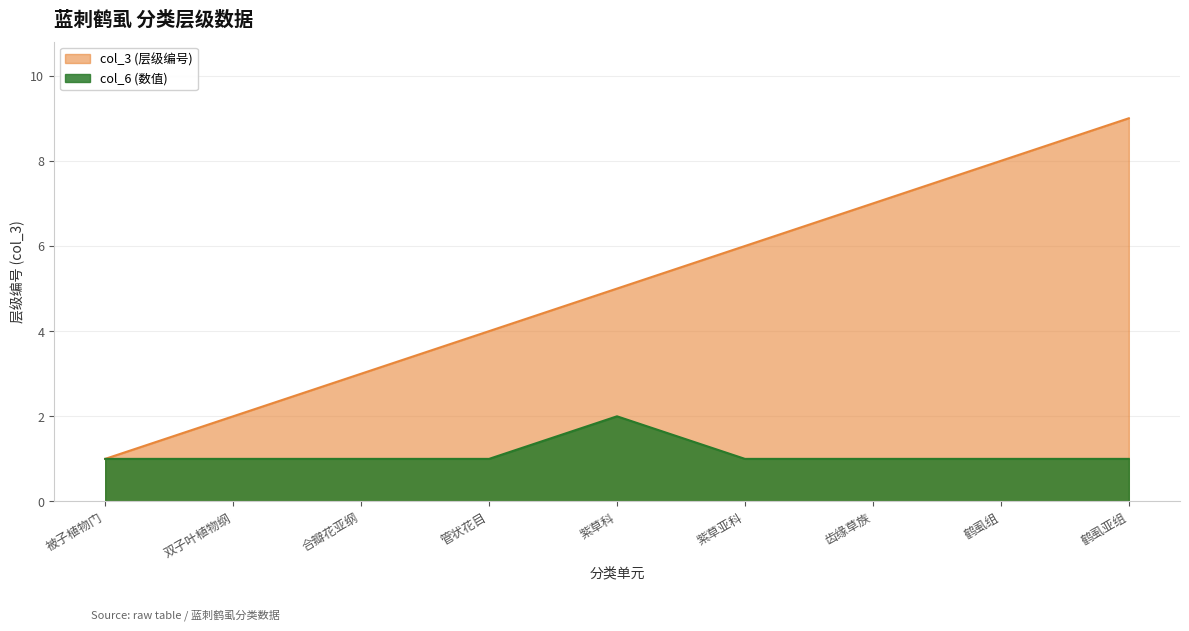

What is the minimum value for col_6?

1